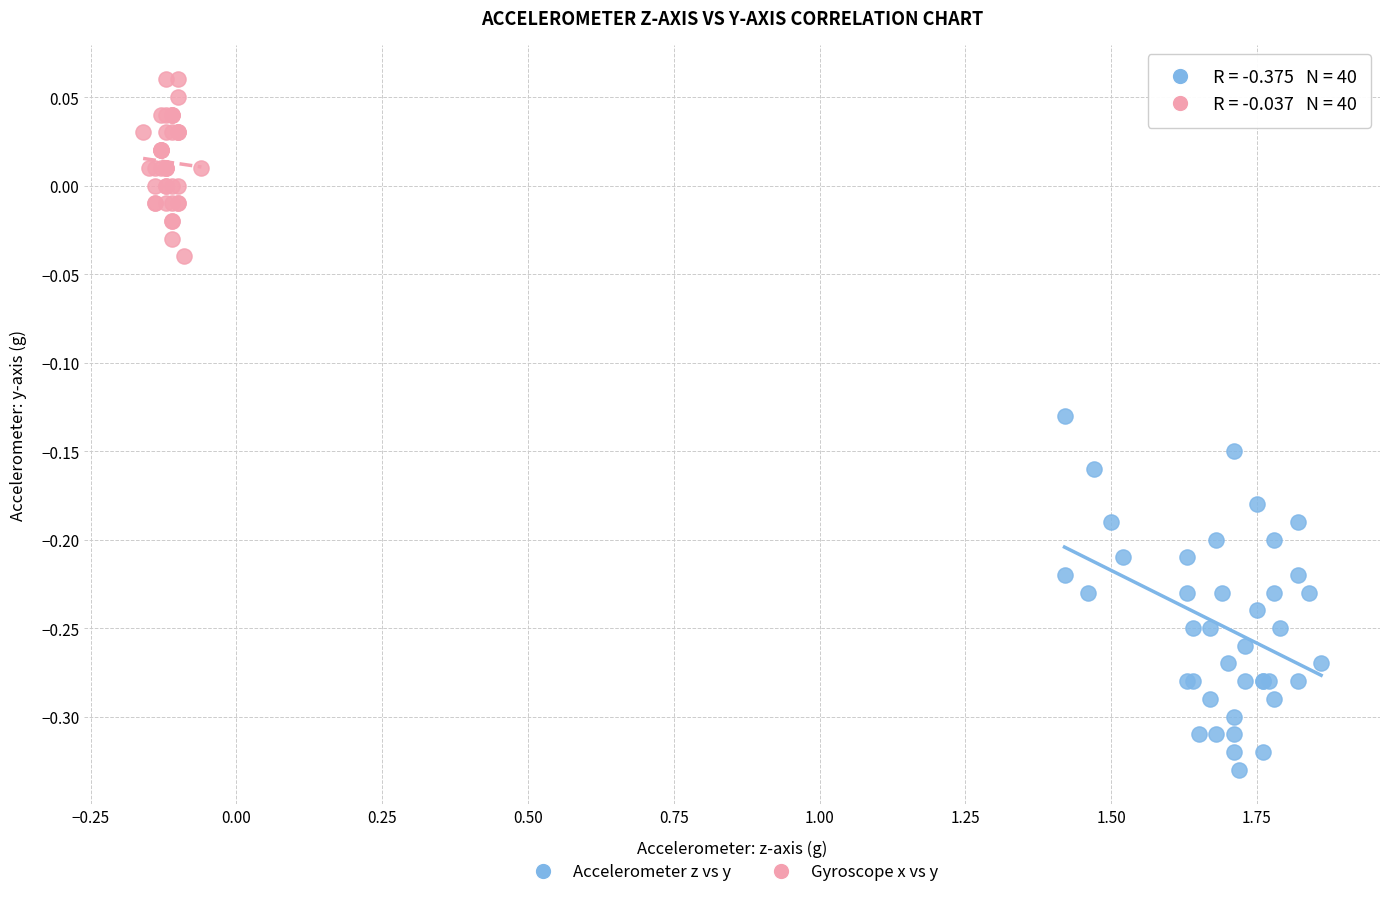

Which series has the widest spread of Y values?

Accelerometer z vs y